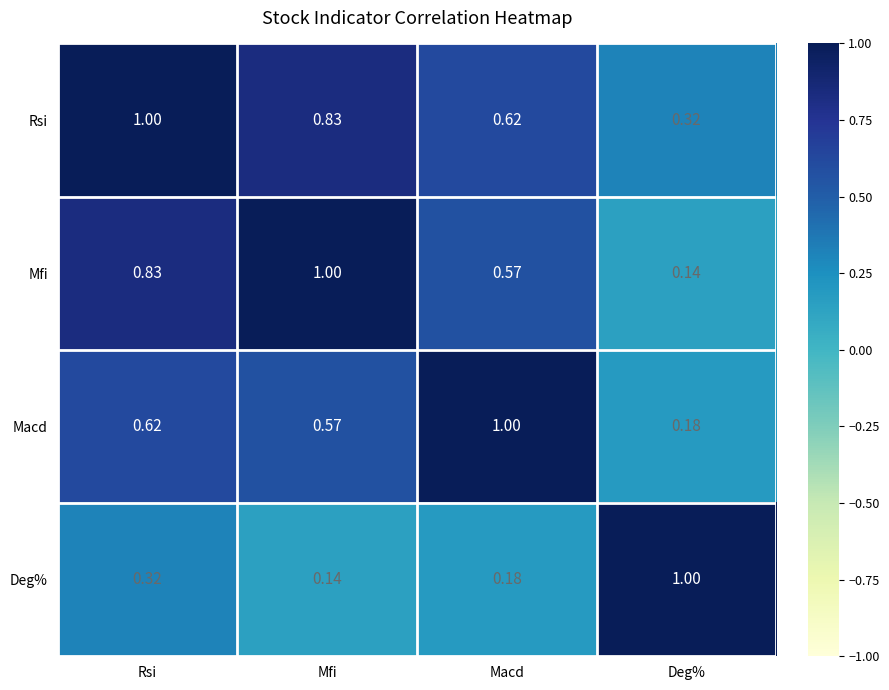

How many distinct data groups are displayed?

4